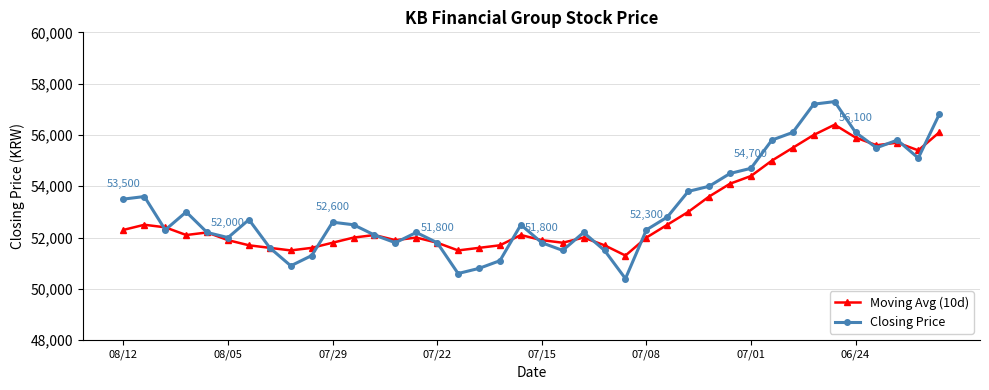

Which series has the largest range (max minus min)?

Closing Price